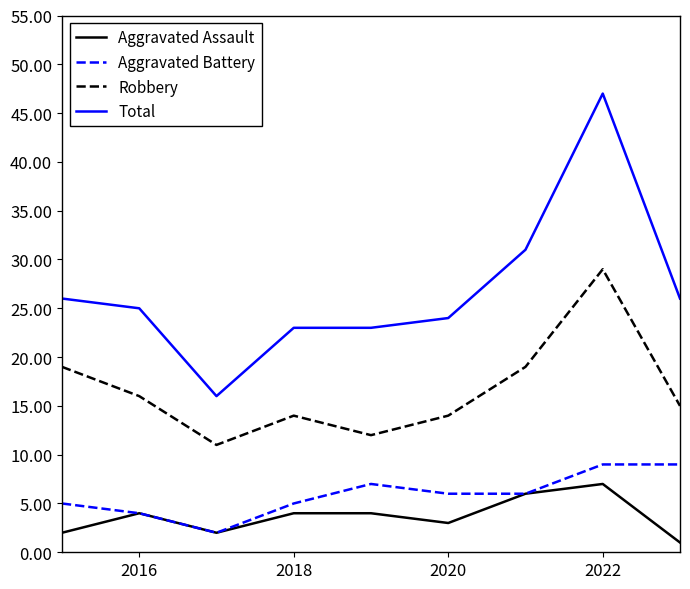

Is this an area chart (filled region under the line)?

No